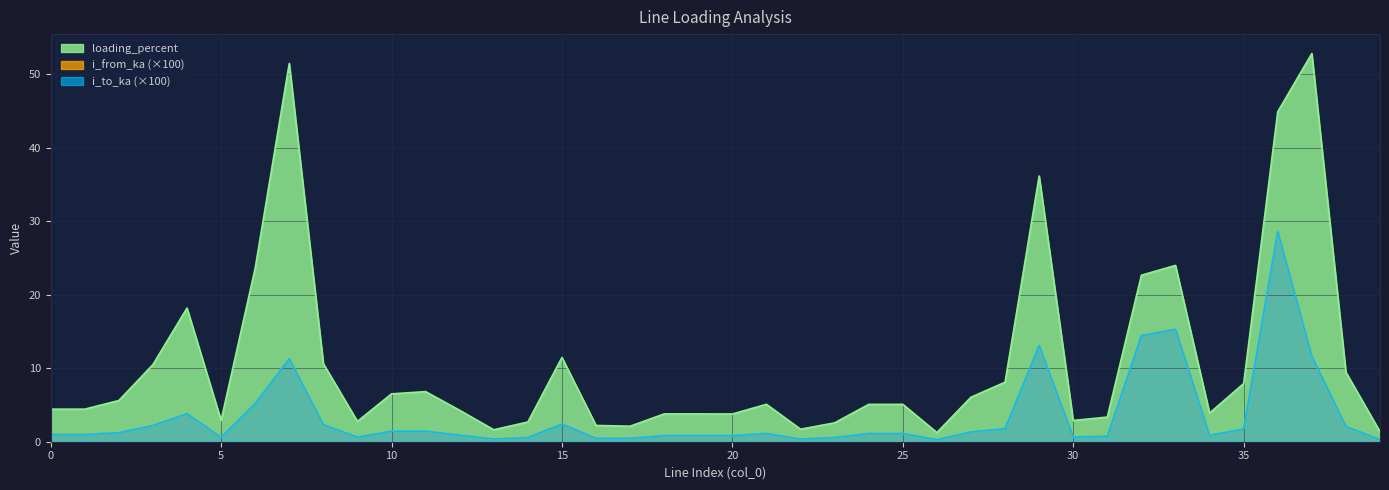

What is the difference between the maximum and minimum values in the i_to_ka series?

28.4